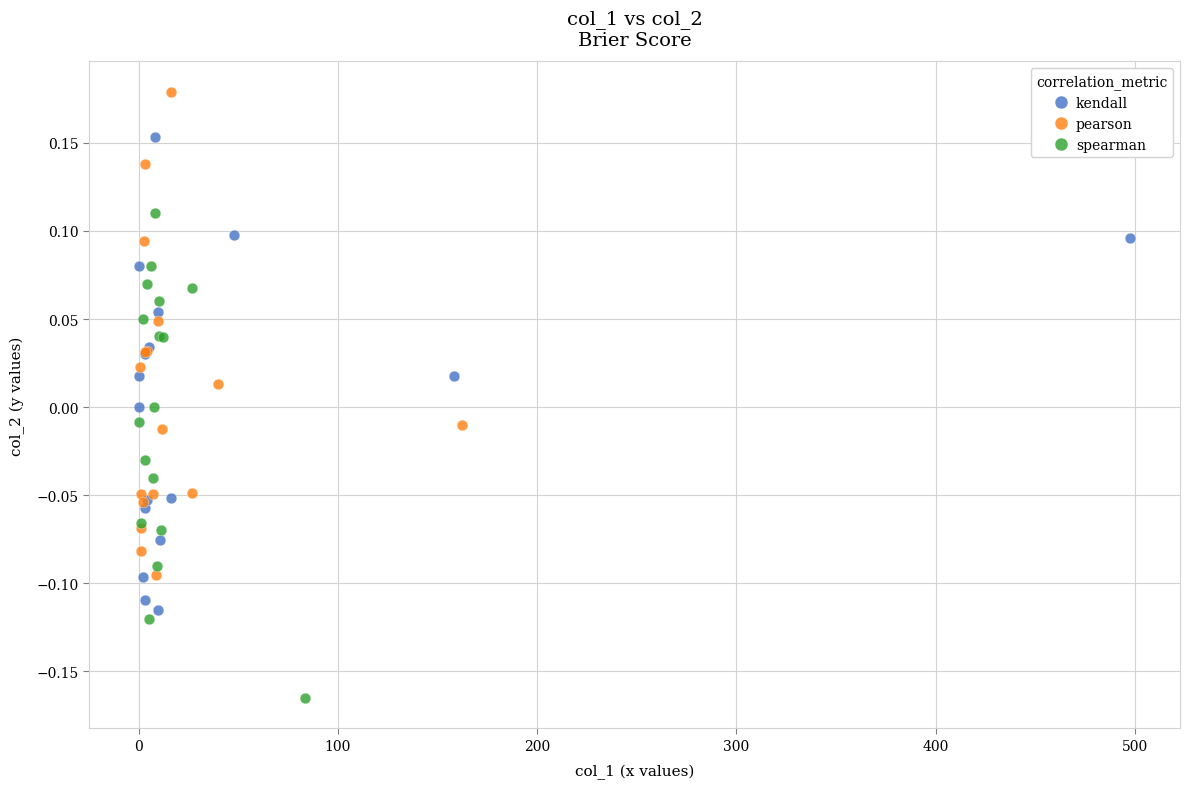

Which series contains the lowest Y value?

spearman